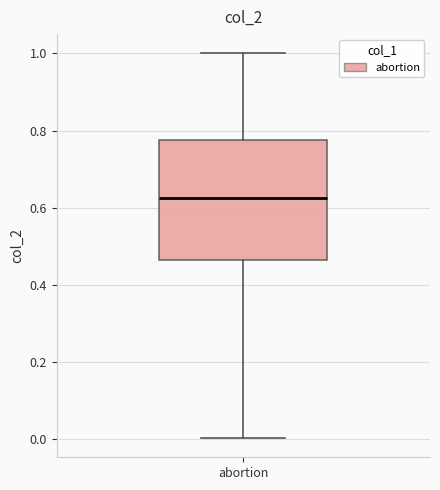

Read this box plot against the y-axis: the position of the median line, the range covered by the box, and the ends of both whiskers. The values are not printed on the chart, so give them approximately, as read against the axis.

median 0.62, box 0.46 to 0.78, whiskers 0.00 to 1.00